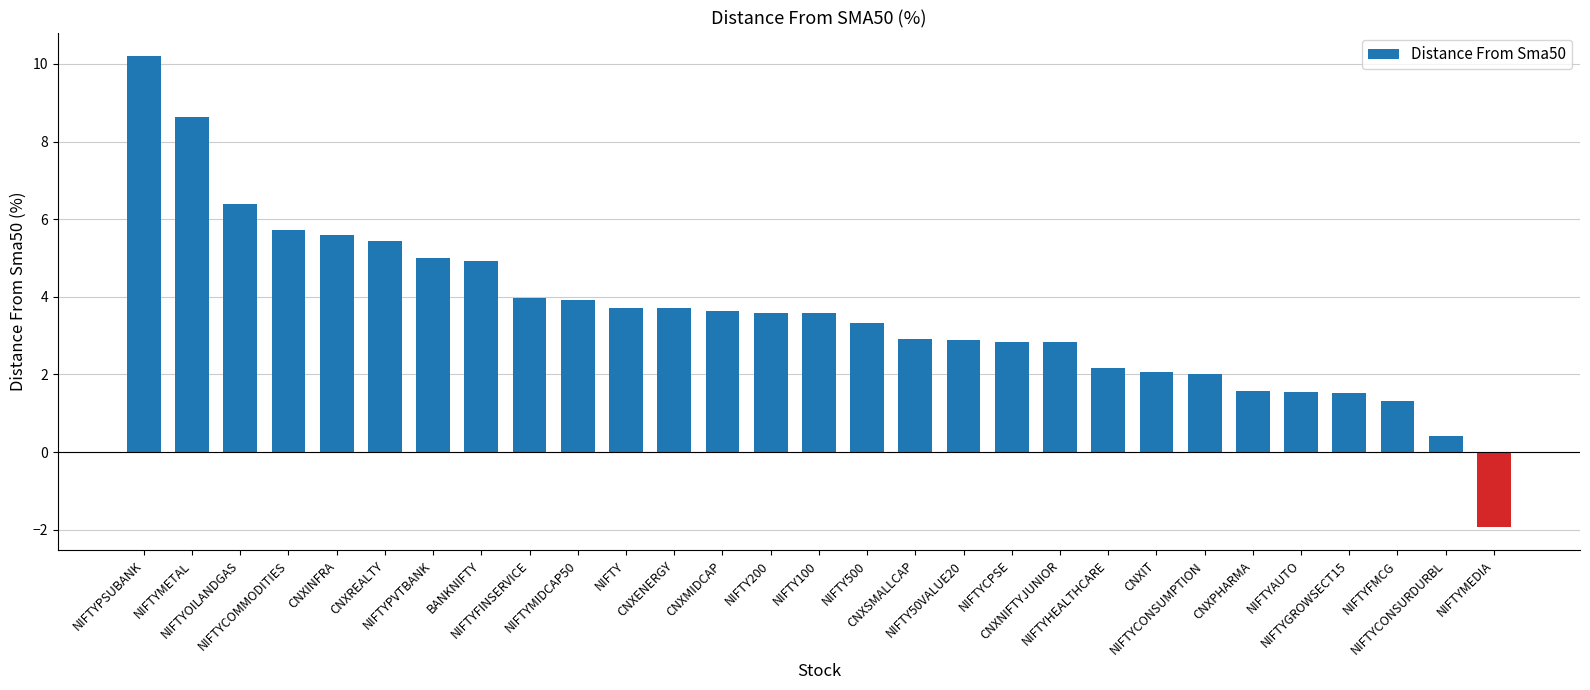

What is the minimum value shown in the chart?

-1.9